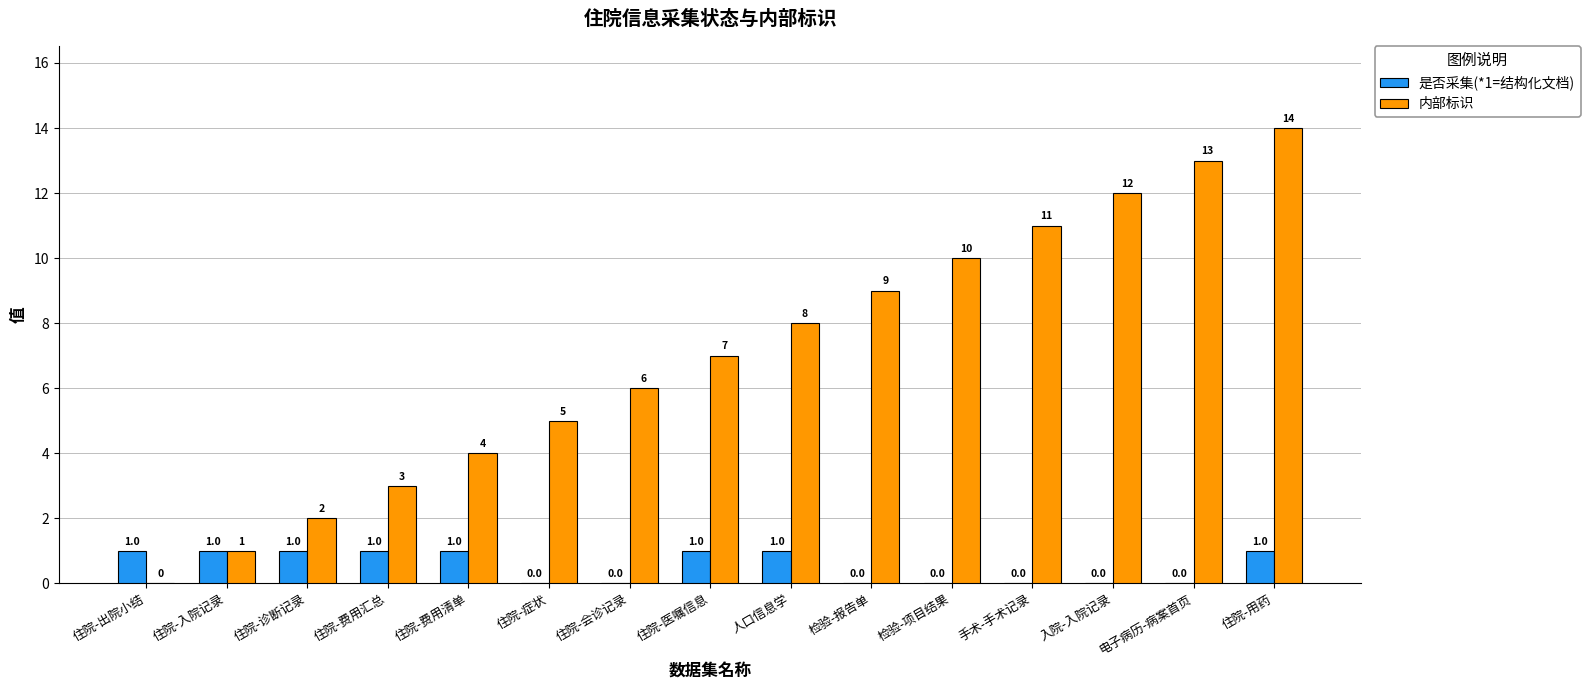

What is the maximum value for 内部标识?

14